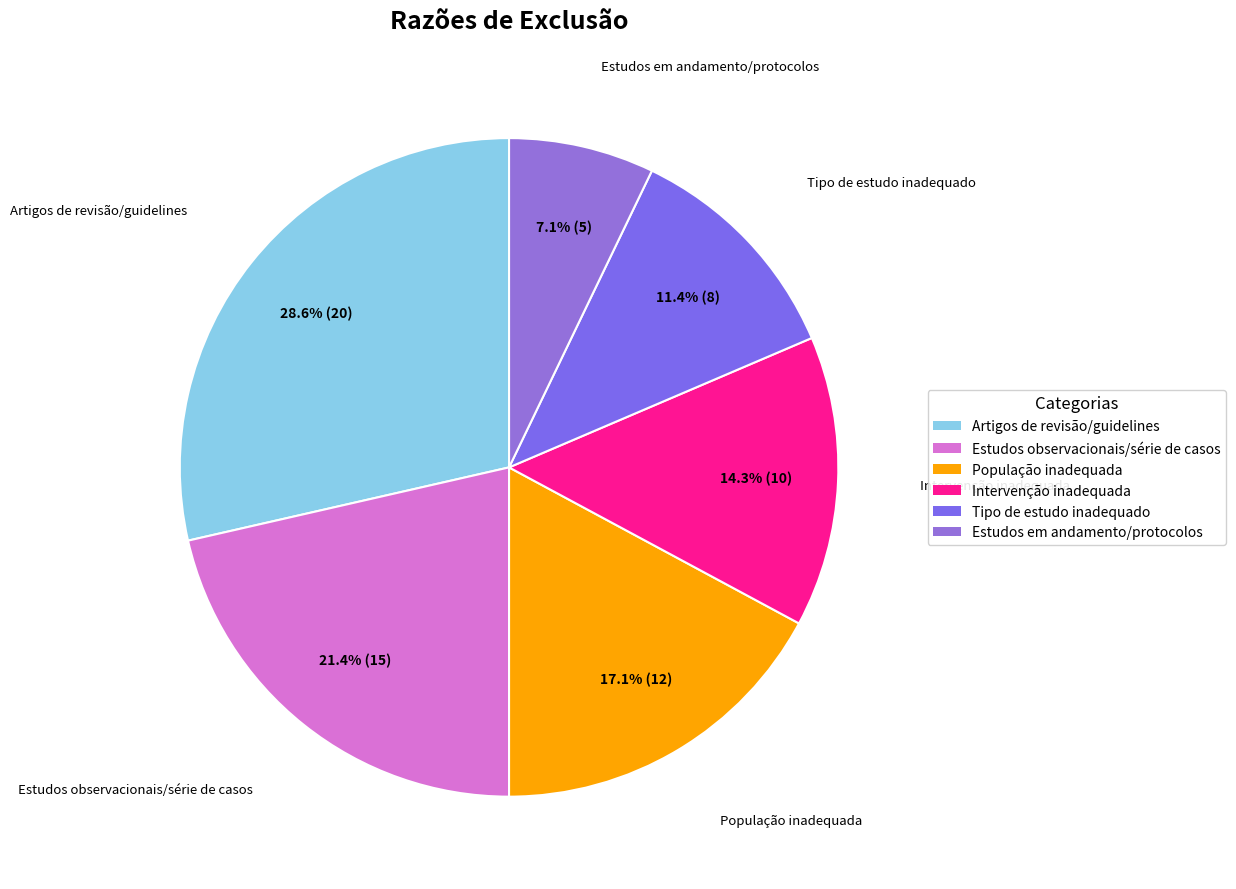

Is there a majority slice in this chart?

No